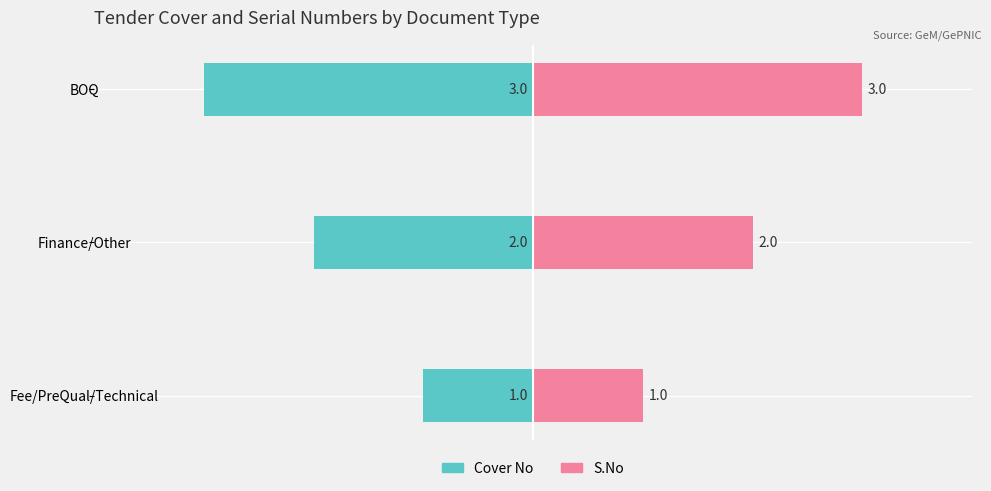

Which series has the widest spread of values?

Cover No